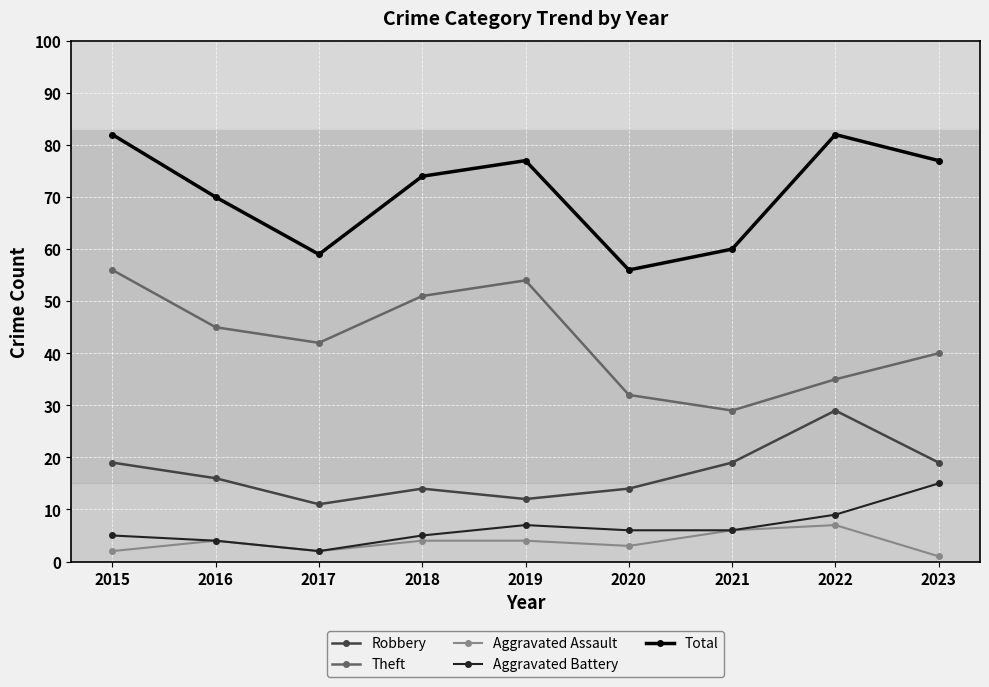

What is the spread (max minus min) of values at 2015?

80